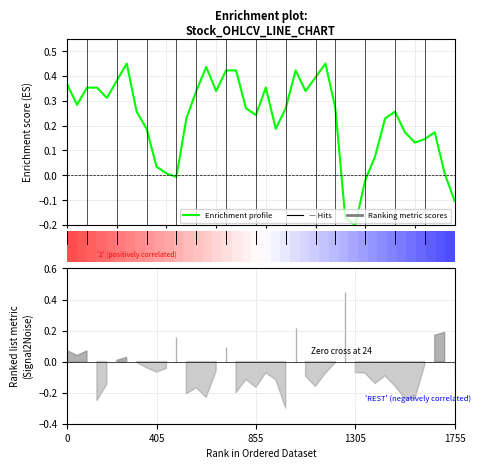

The value at 16 is 0.4. True or false?

True